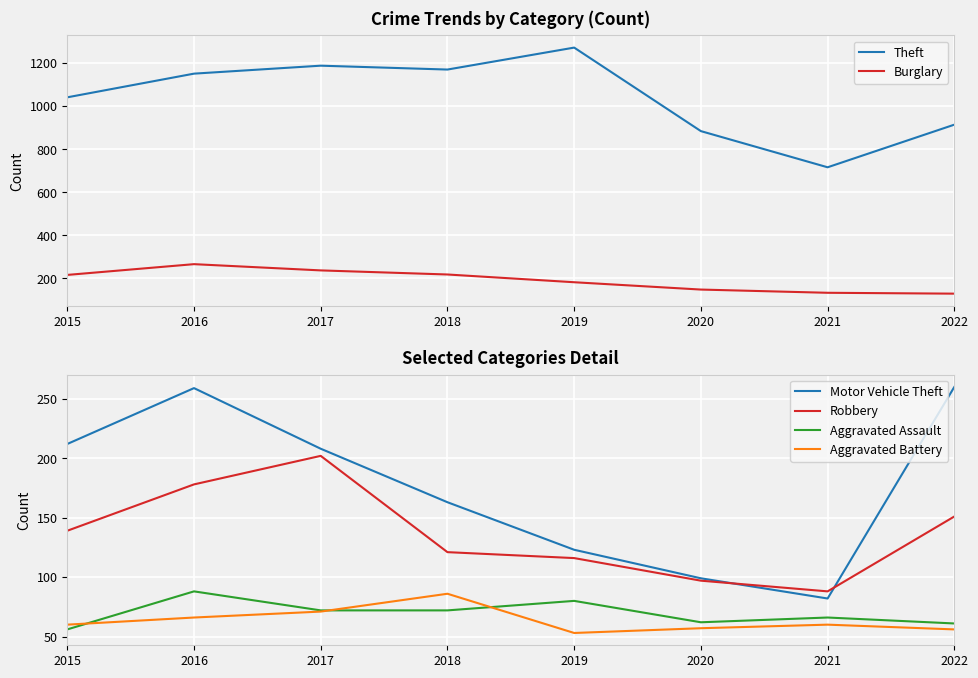

What are all the series names shown in the legend?

Theft, Burglary, Motor Vehicle Theft, Robbery, Aggravated Assault, Aggravated Battery